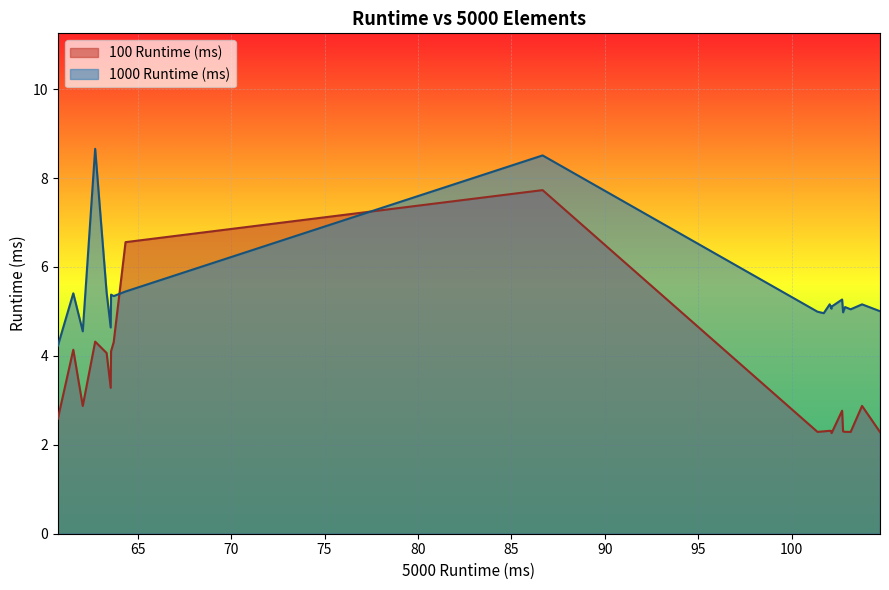

In 100 Runtime (ms), how many points are lower than both neighbors (excluding endpoints)?

5